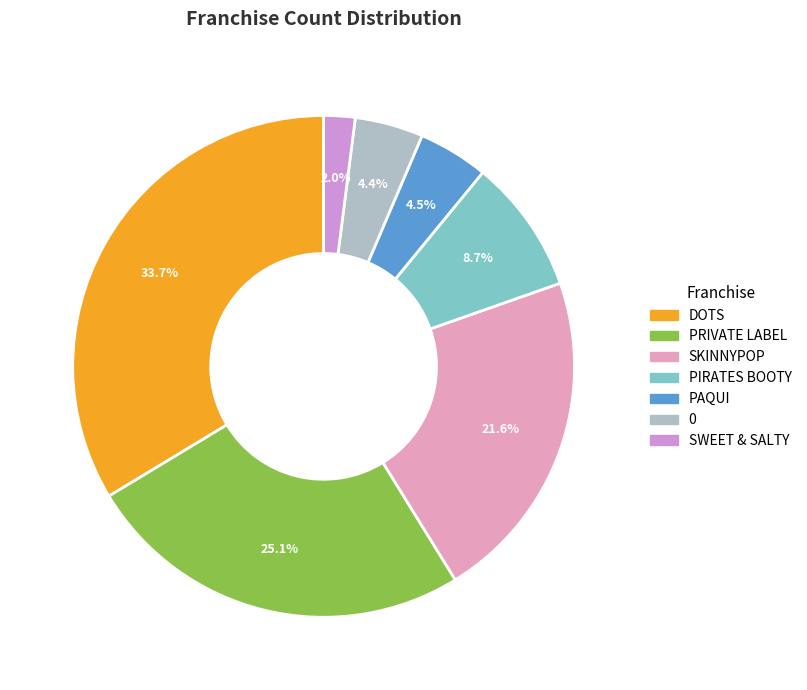

How many segments does this pie chart have?

7